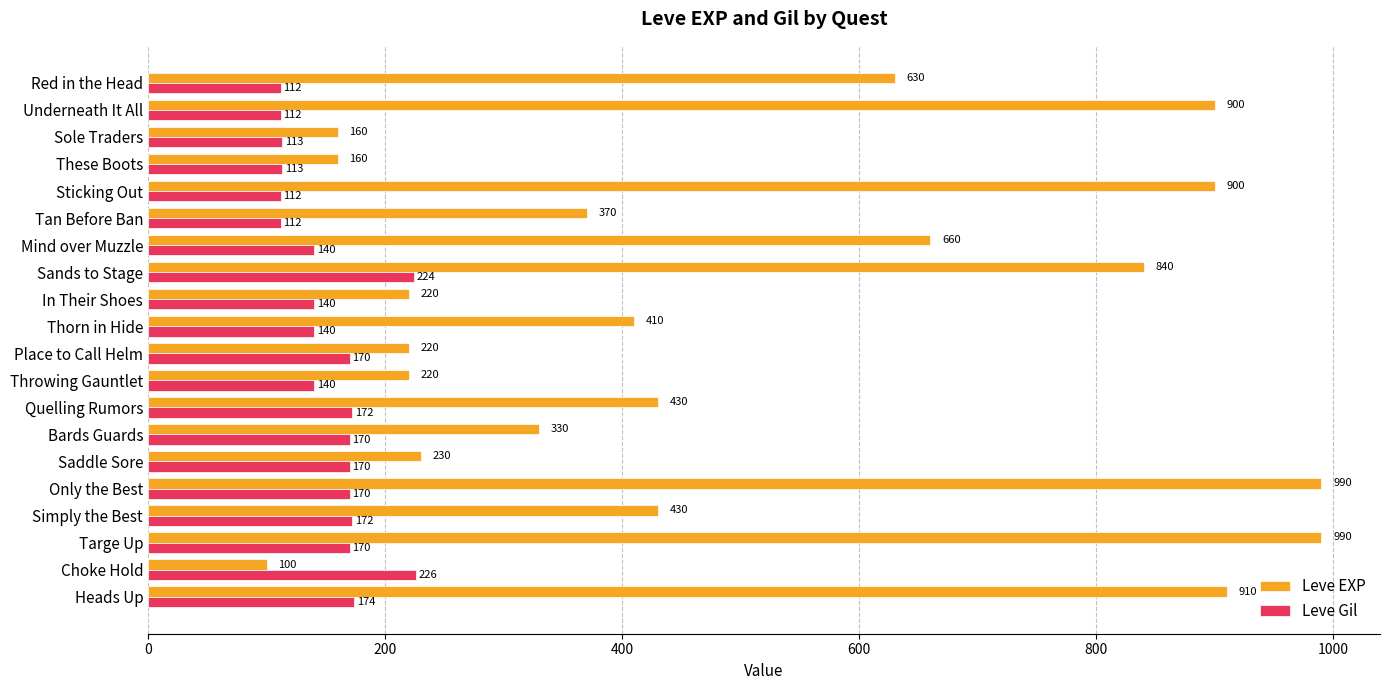

What is the difference between the highest and lowest values at Bards Guards?

160